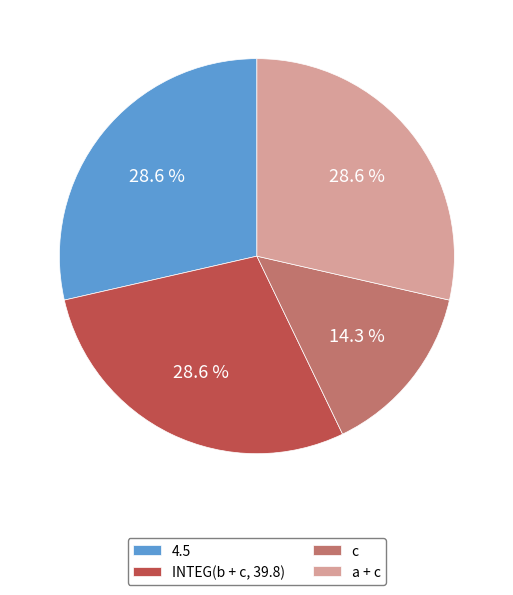

What is the total percentage of INTEG(b + c, 39.8) and 4.5?

57.1%